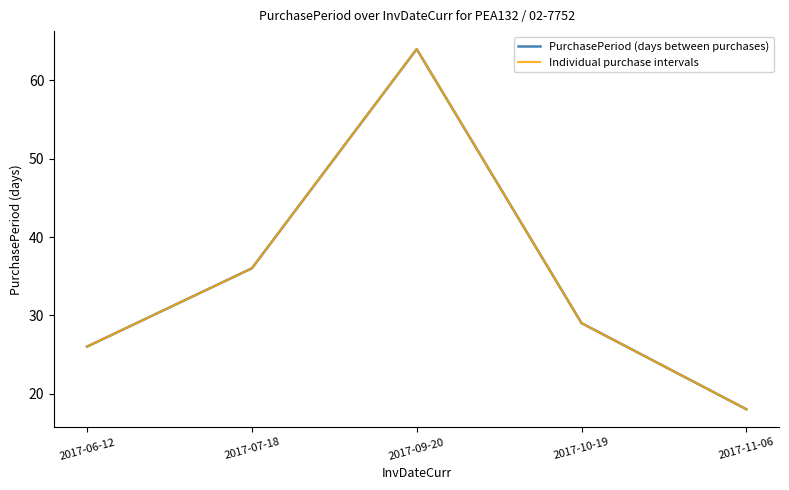

At which label is PurchasePeriod (days between purchases) closest to 41?

2017-07-18